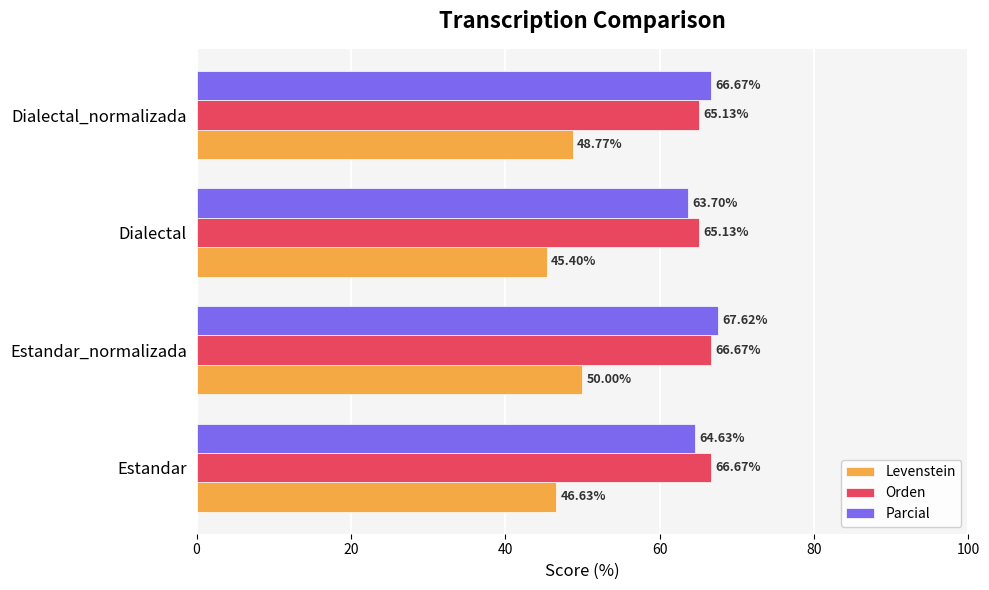

What is the difference between the Parcial values at Estandar and Estandar_normalizada?

3.0